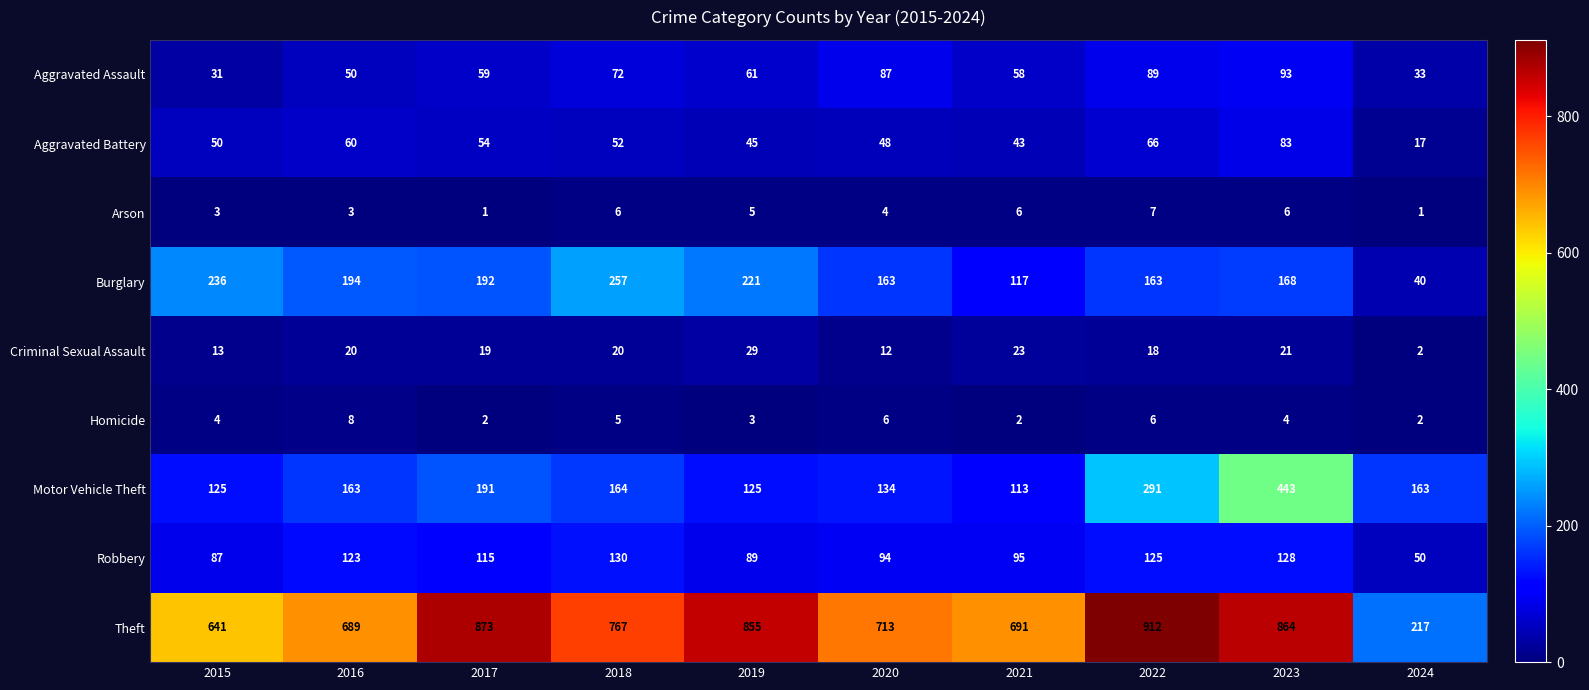

Which series changed the most between 2022 and 2023?

Motor Vehicle Theft